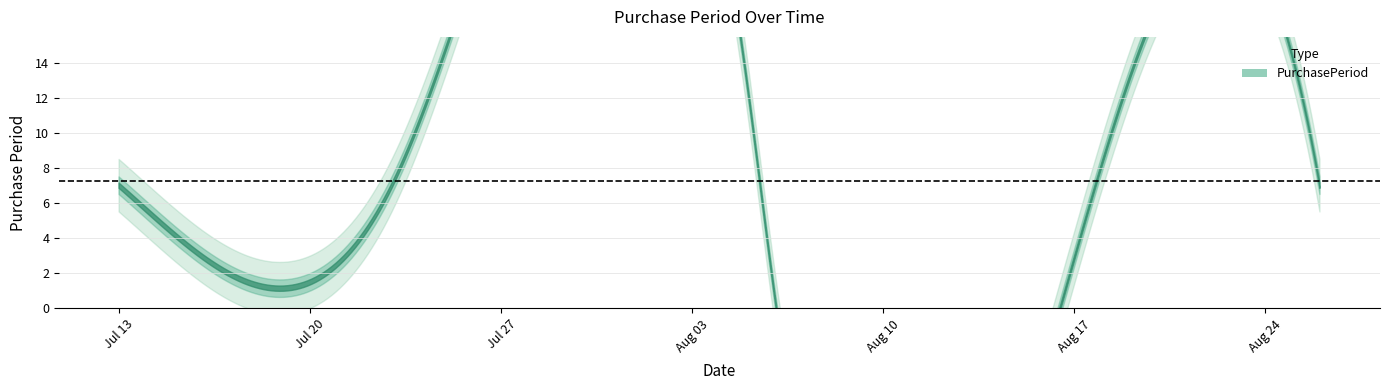

The chart shows a value of 13 at 2015-08-19. True or false?

True